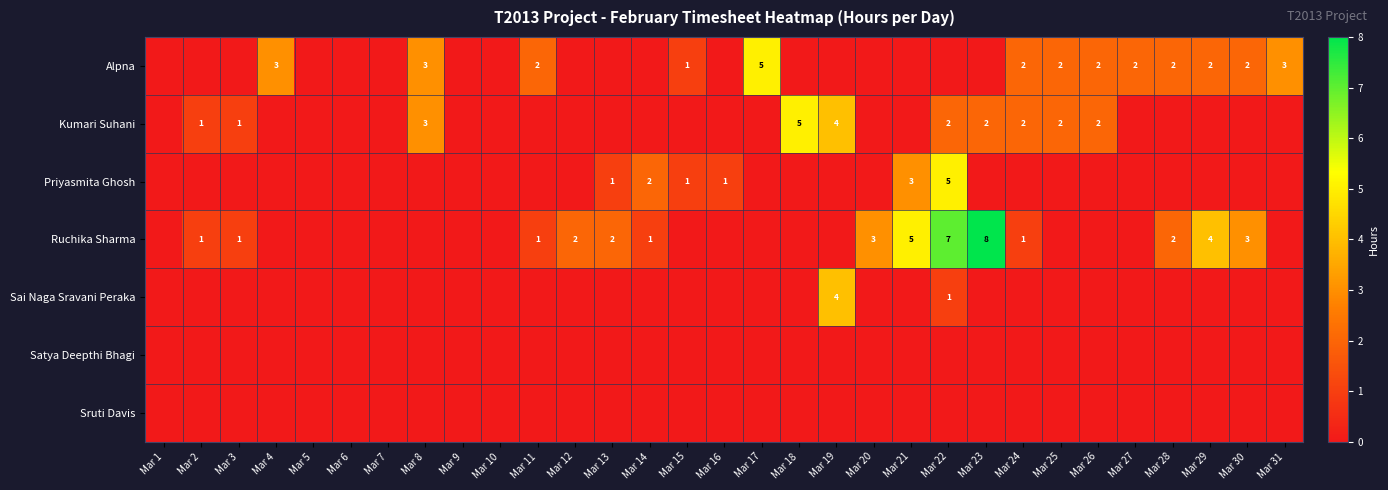

Rank the series at Mar 2 from lowest to highest value.

Alpna, Priyasmita Ghosh, Sai Naga Sravani Peraka, Satya Deepthi Bhagi, Sruti Davis, Kumari Suhani, Ruchika Sharma